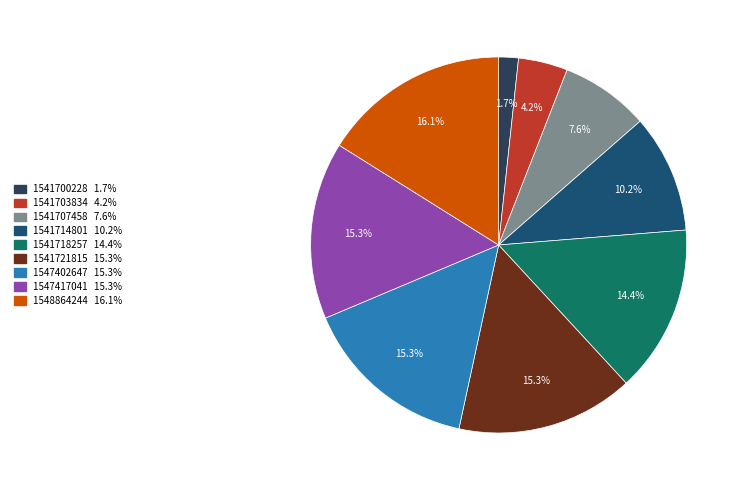

Does any single category account for the majority?

No